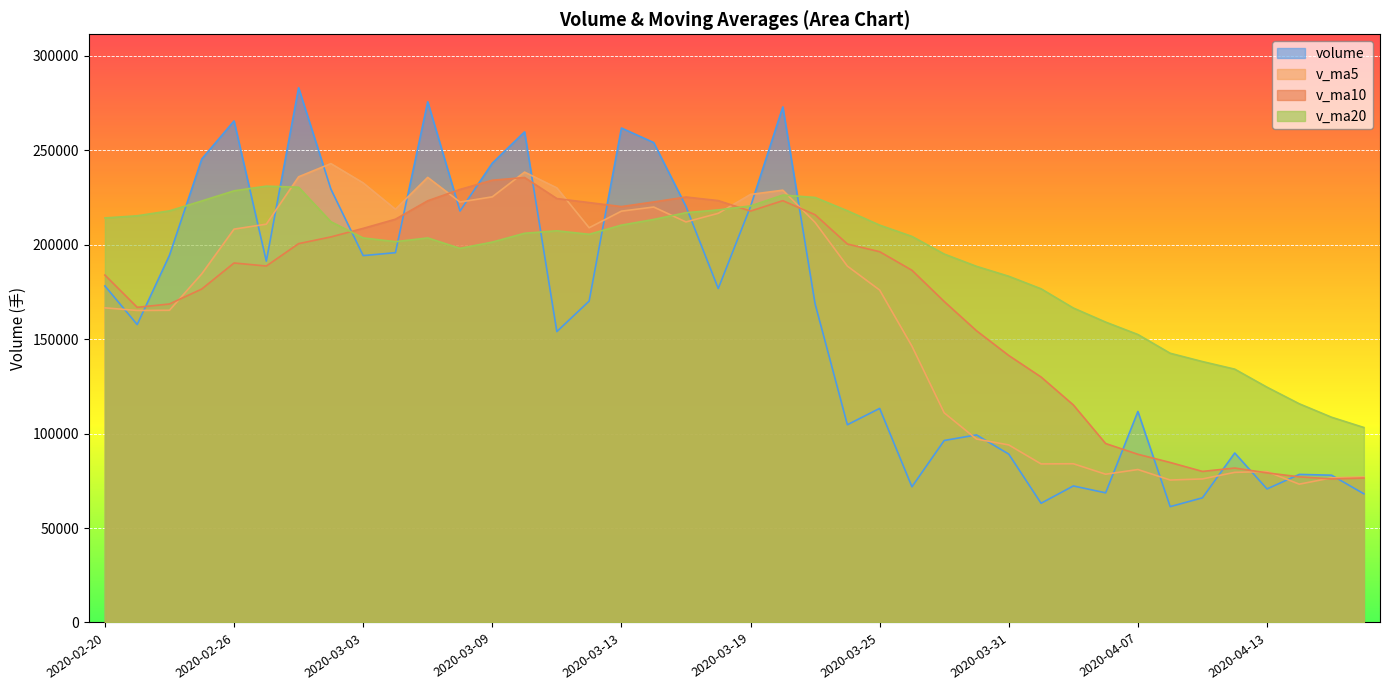

Where is volume nearest to the value 172189?

2020-03-12